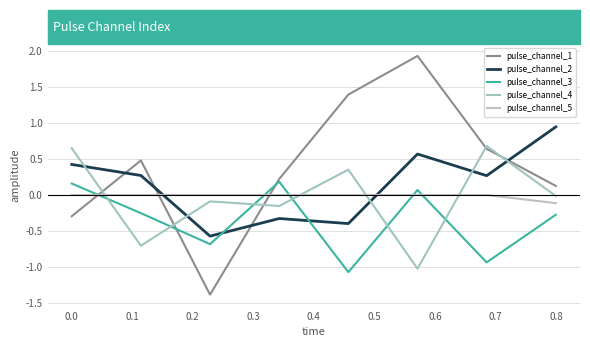

How many intersections are there between pulse_channel_4 and pulse_channel_3?

6